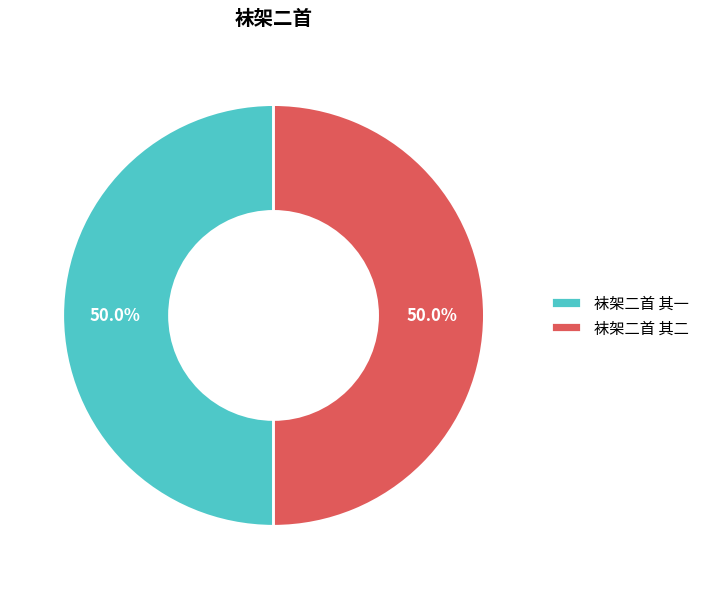

What is the ratio of the value at 袜架二首 其一 to the value at 袜架二首 其二?

1.0